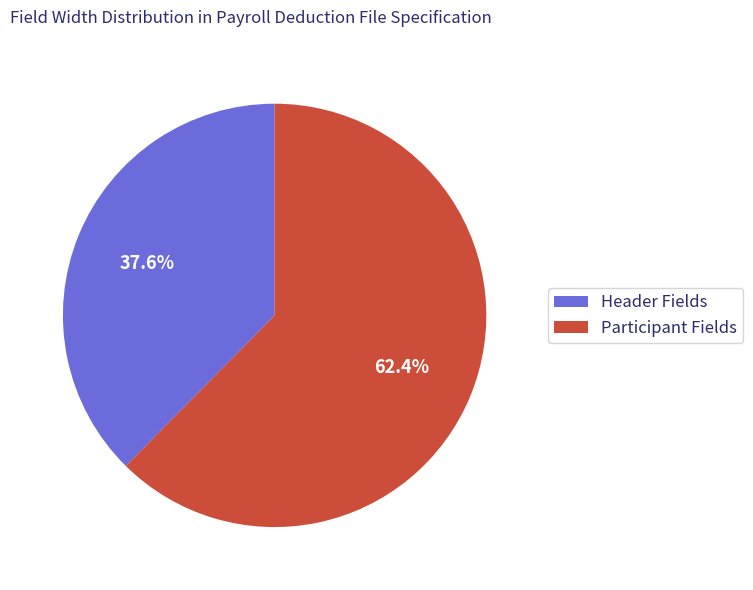

To the nearest percent, what is the difference between the largest and smallest slice percentages?

25%